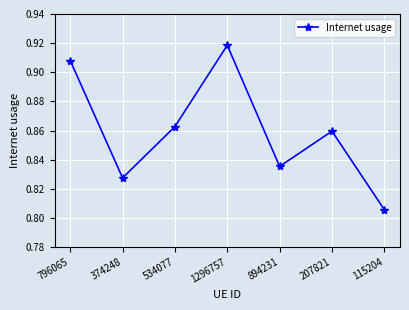

Is this an area chart (filled region under the line)?

No